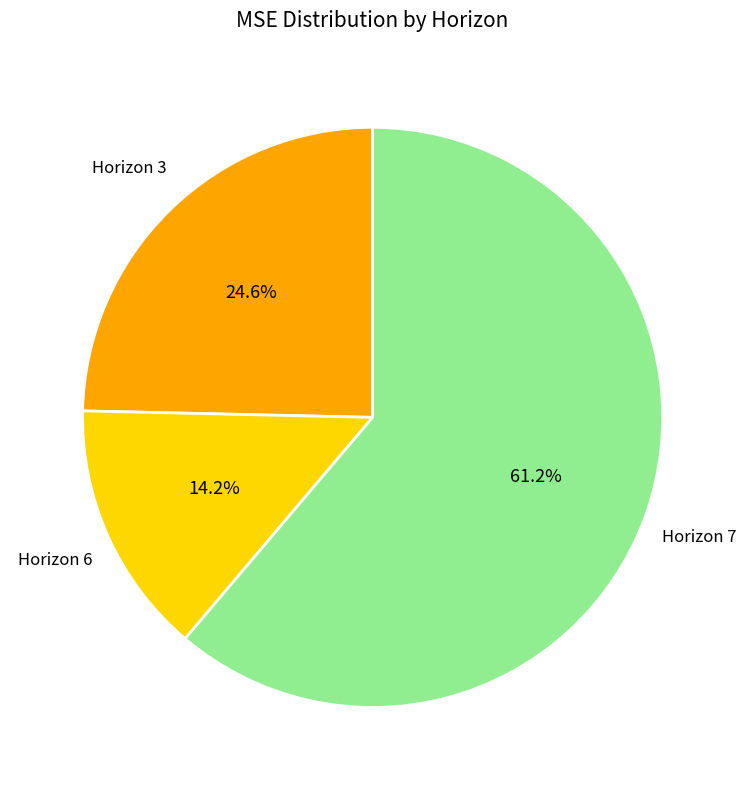

Between Horizon 6 and Horizon 3, which is larger?

Horizon 3